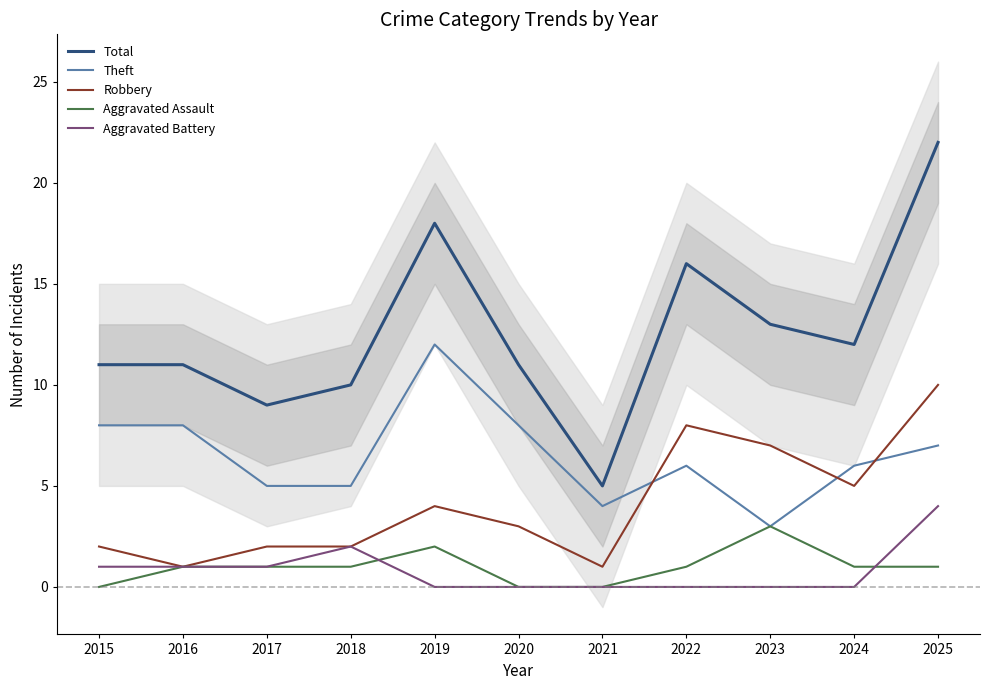

What is the average value of the Robbery series?

4